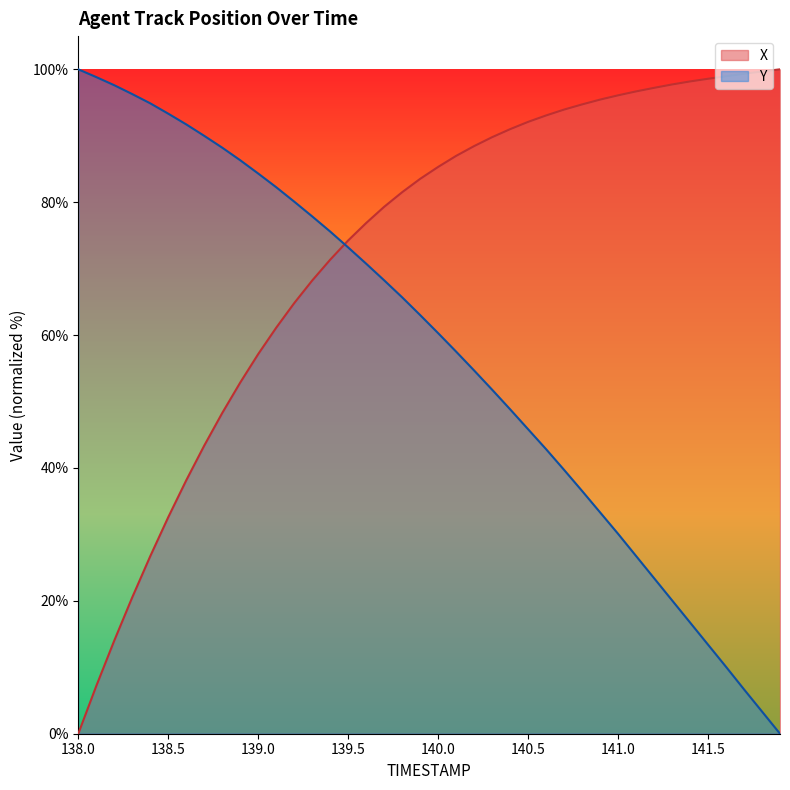

Is it true that X equals 7.2 at 138.1?

True